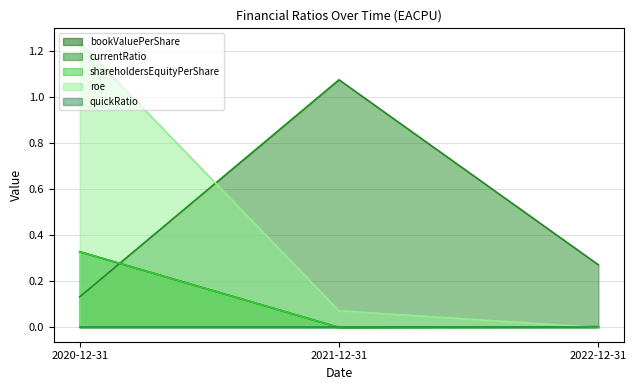

What is the sum of the bookValuePerShare values at 2021-12-31 and 2020-12-31?

0.3